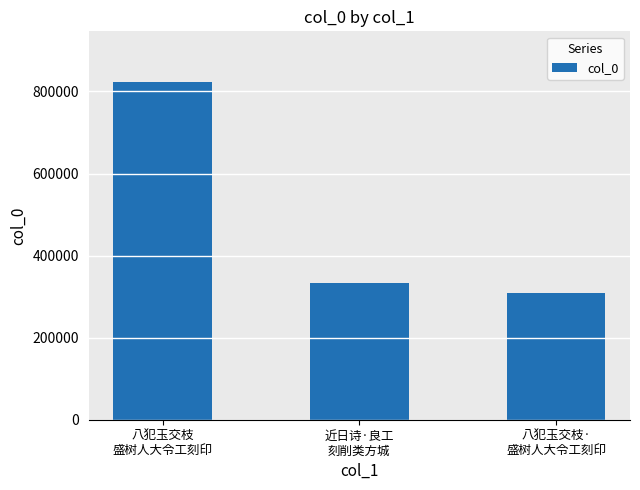

What position from the left is 八犯玉交枝·
盛树人大令工刻印?

3